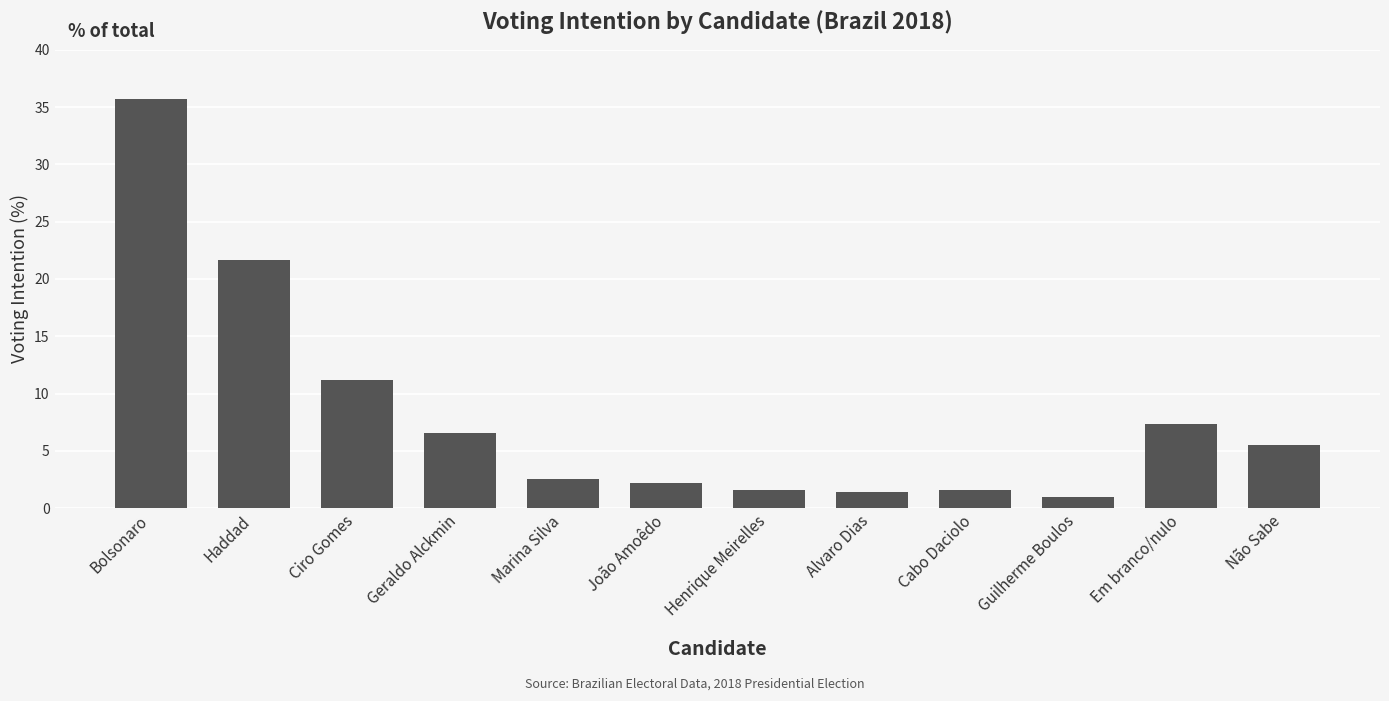

True or false: the data shows 11.2 at Ciro Gomes.

True